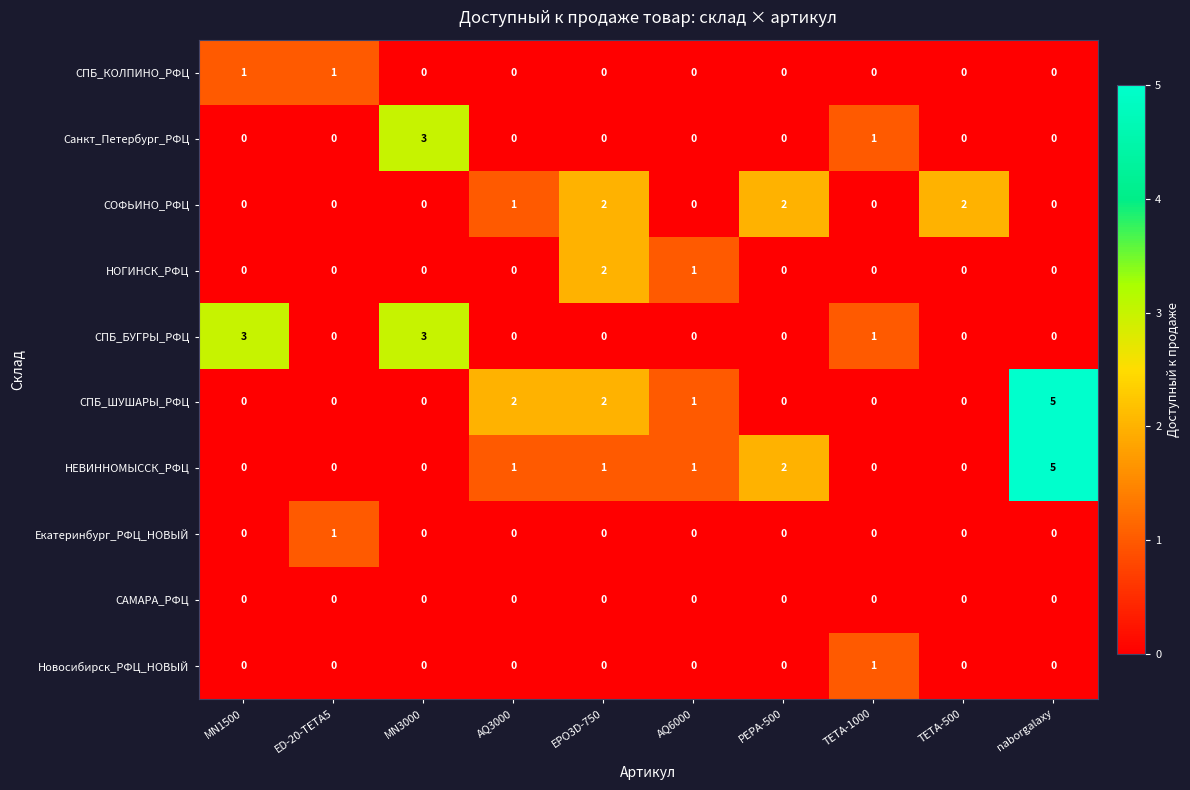

At which category is the sum across all series the highest?

naborgalaxy